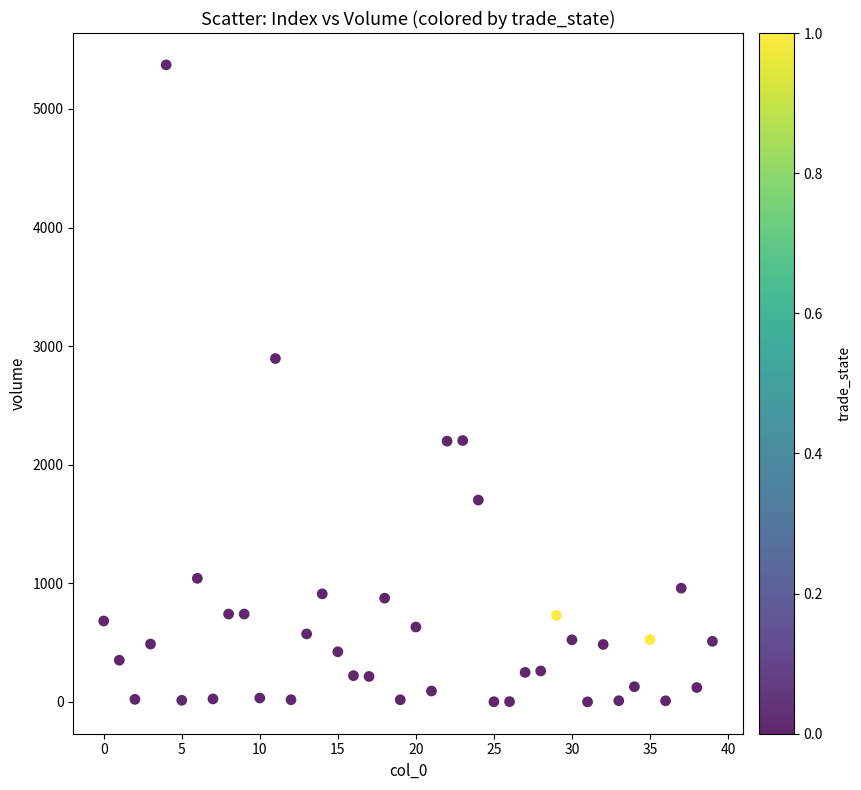

What Y value in the scatter plot is closest to 2686?

2895.7